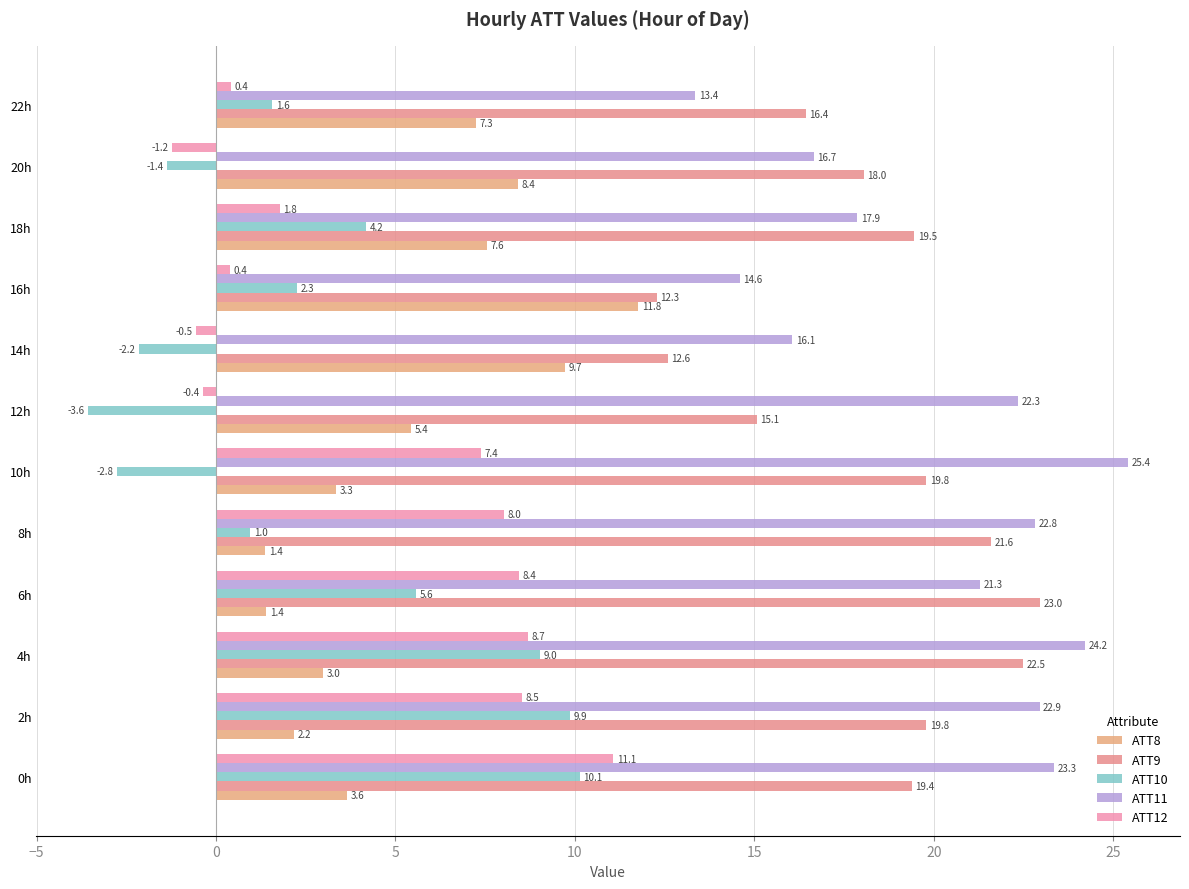

Reading left to right, transcribe all the data shown in this chart.

ATT8: 3.6	2.2	3.0	1.4	1.4	3.3	5.4	9.7	11.8	7.6	8.4	7.3
ATT9: 19.4	19.8	22.5	23.0	21.6	19.8	15.1	12.6	12.3	19.5	18.0	16.4
ATT10: 10.1	9.9	9.0	5.6	1.0	-2.8	-3.6	-2.2	2.3	4.2	-1.4	1.6
ATT11: 23.3	22.9	24.2	21.3	22.8	25.4	22.3	16.1	14.6	17.9	16.7	13.4
ATT12: 11.1	8.5	8.7	8.4	8.0	7.4	-0.4	-0.5	0.4	1.8	-1.2	0.4